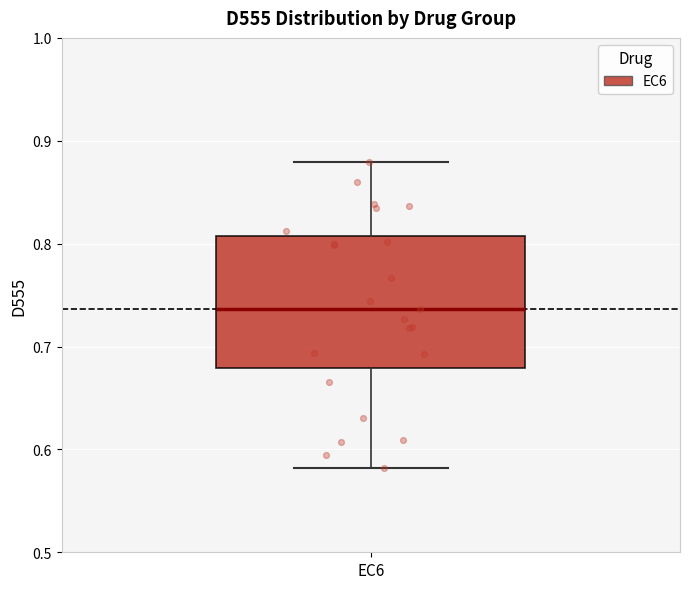

Transcribe this box plot: give where the median line is, the range the box spans, and where the two whiskers end, as read against the y-axis. The values are not printed on the chart, so give them approximately, as read against the axis.

median 0.74, box 0.68 to 0.81, whiskers 0.58 to 0.88